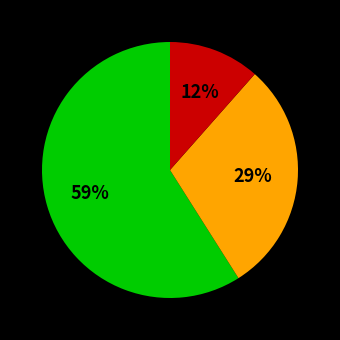

Is there any slice that represents more than half of the pie?

Yes